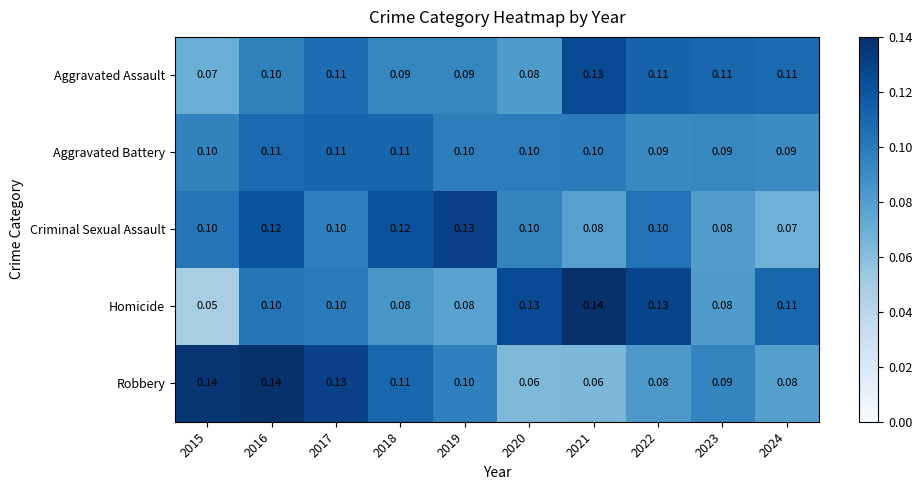

At which category does the chart reach its minimum across all series?

2015